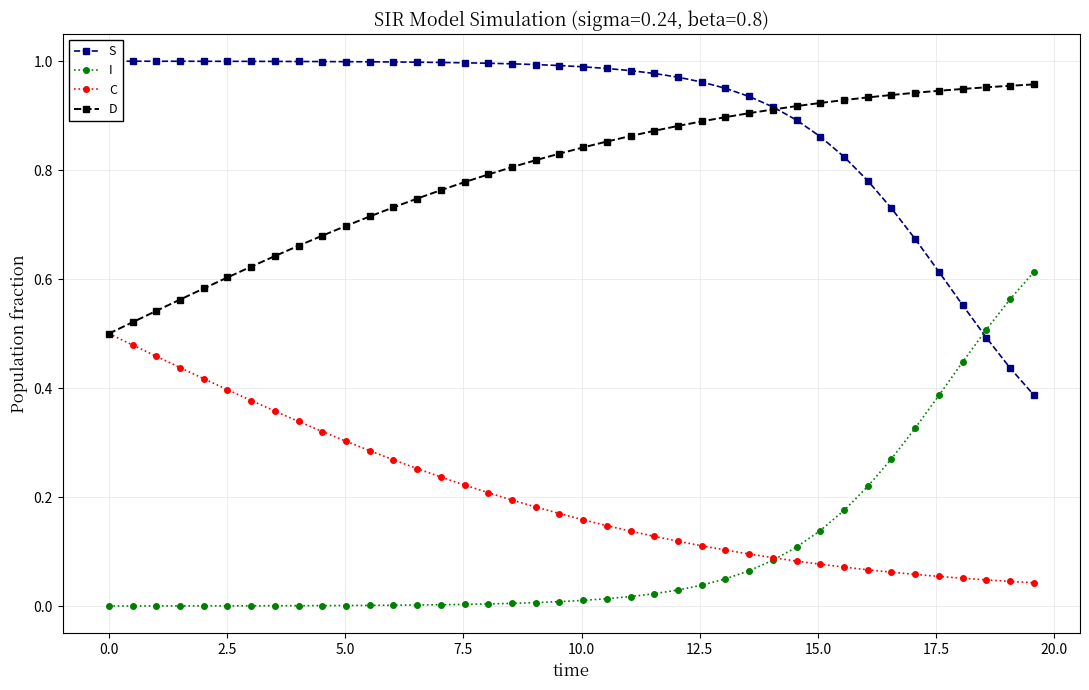

What are all the series names shown in the legend?

S, I, C, D